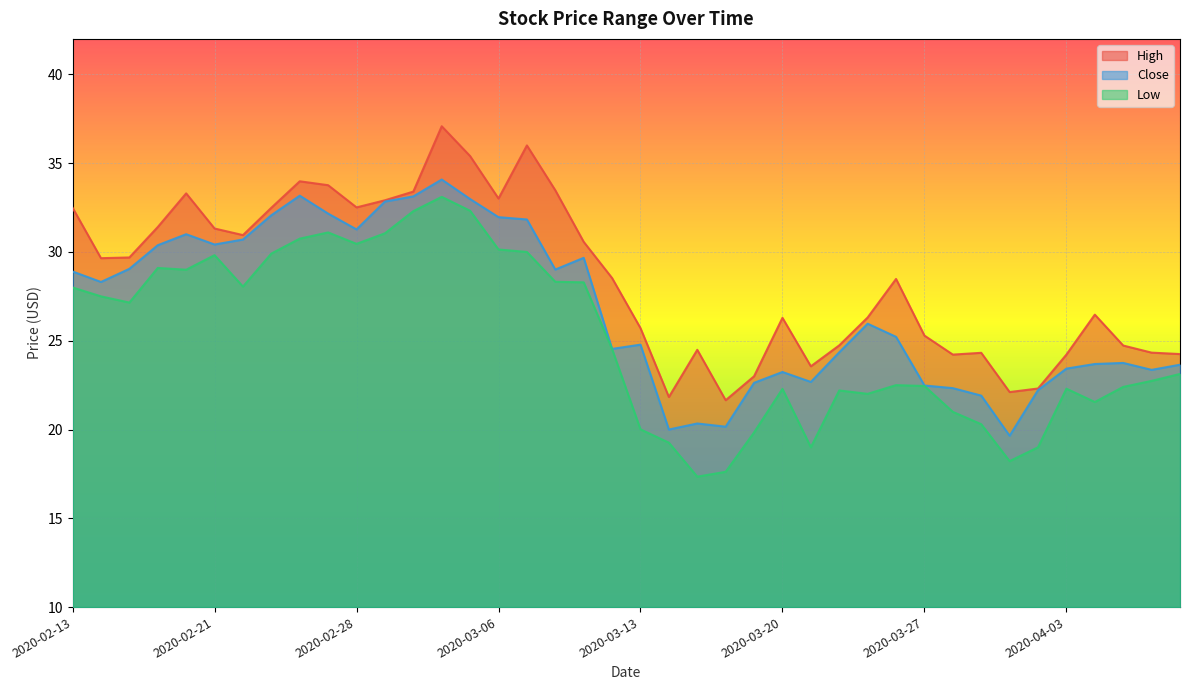

Rank the series at 2020-02-21 from highest to lowest value.

High, Close, Low